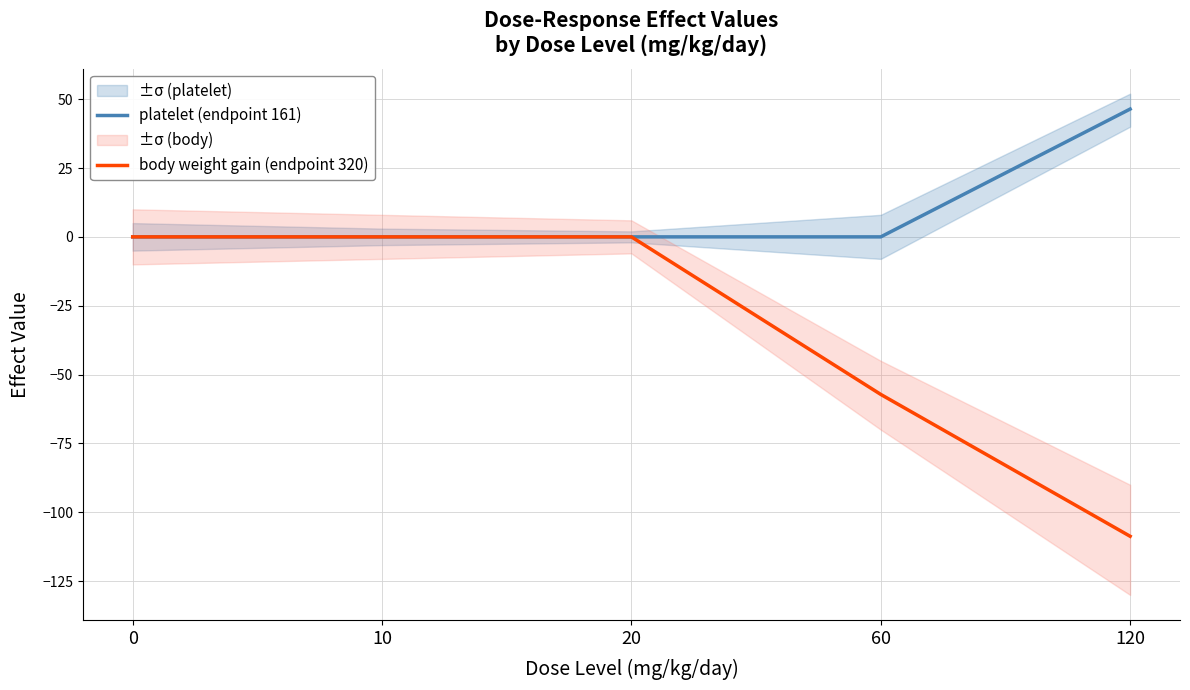

Does the chart display data point markers on the line(s)?

No